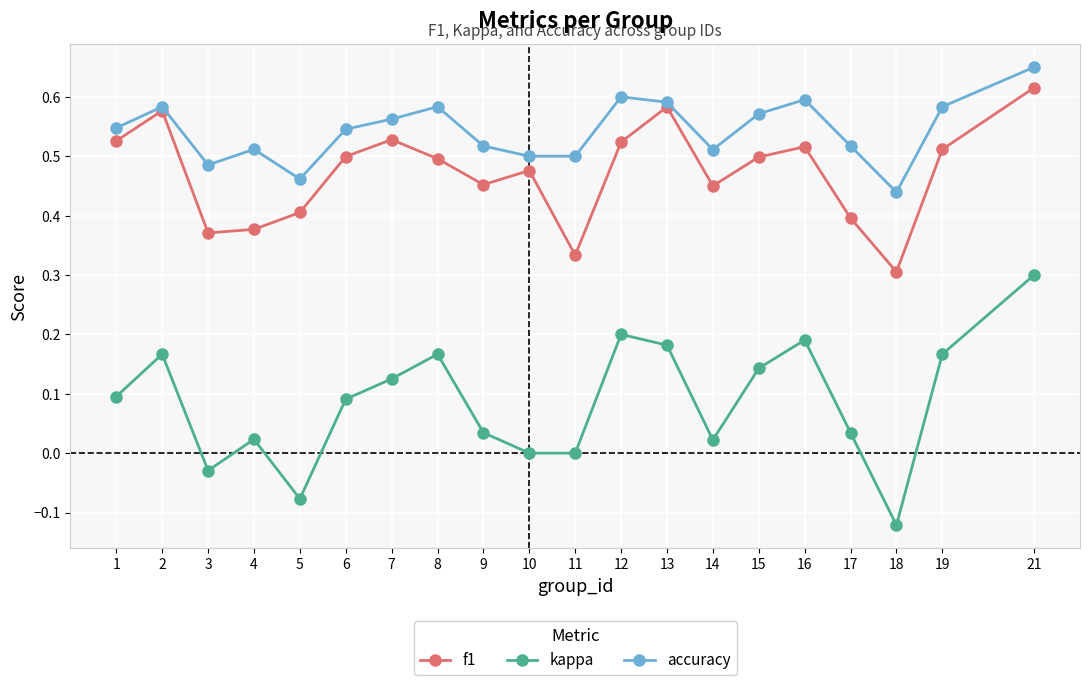

True or false: f1 and kappa intersect in this chart.

False